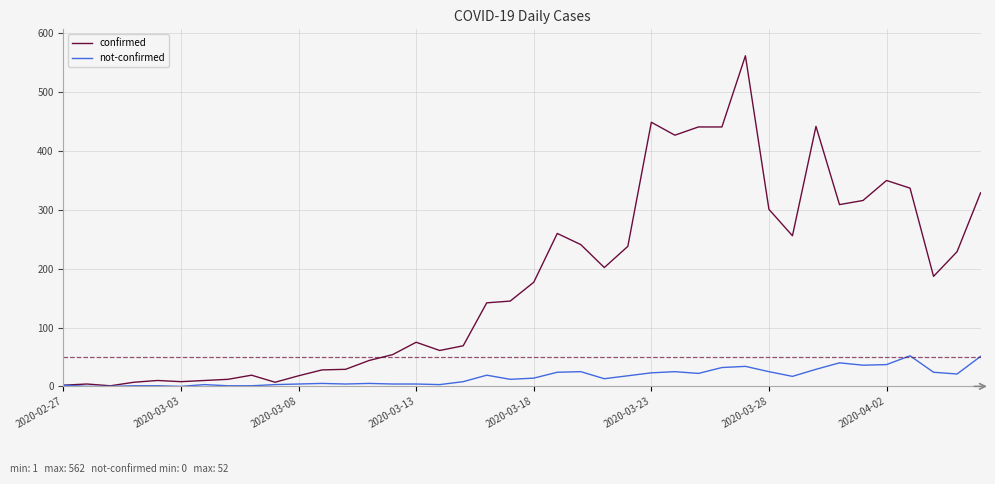

Which series has the largest total across all categories?

confirmed